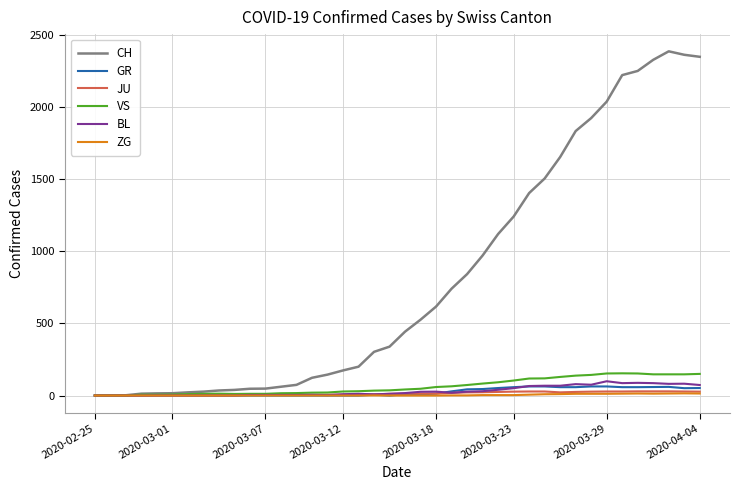

What is the highest value of the CH series?

2387